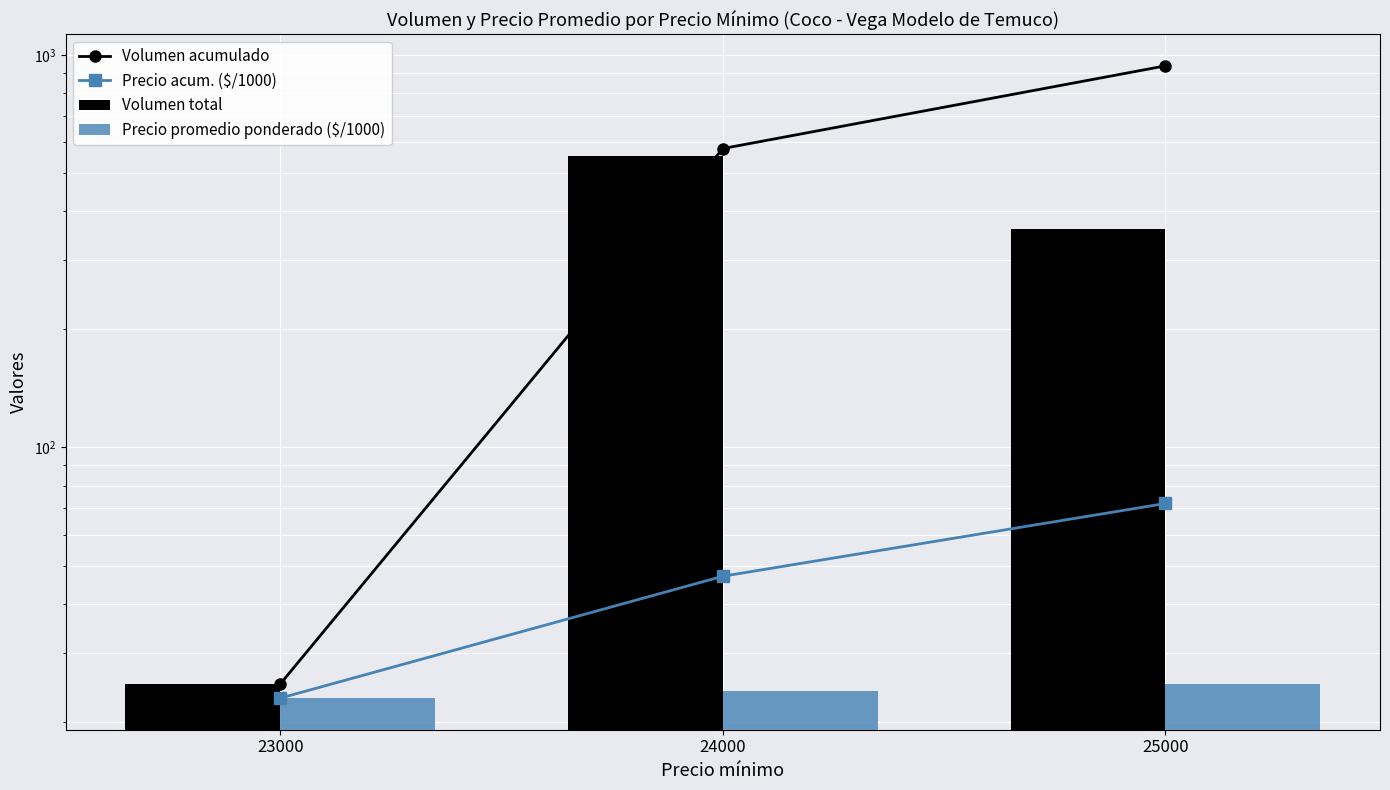

Is it true that Precio promedio ponderado ($/1000) equals 25 at 25000?

True